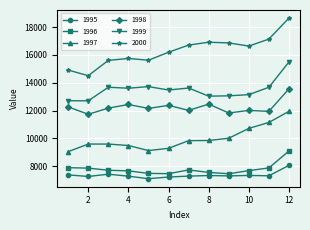

What is the minimum value shown in the chart?

7108.3